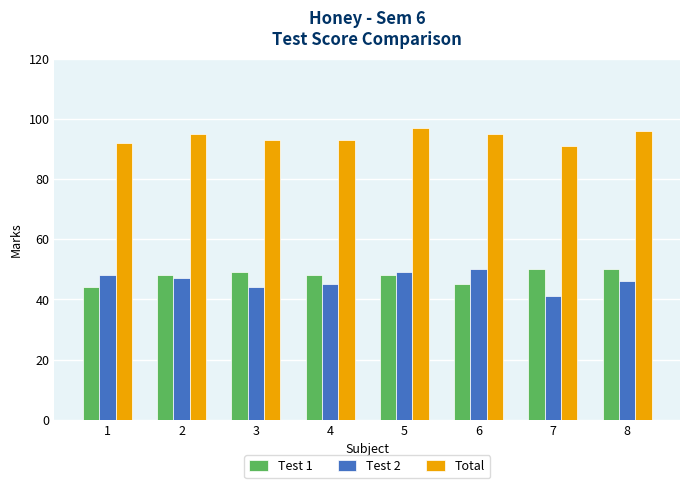

Which series has the largest range (max minus min)?

Test 2